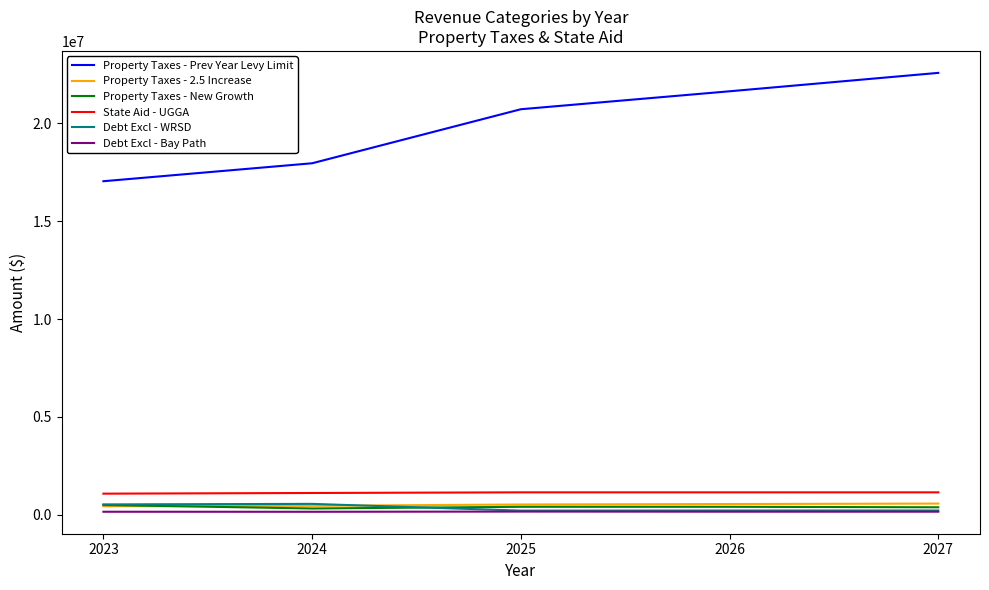

How many distinct data groups are displayed?

6